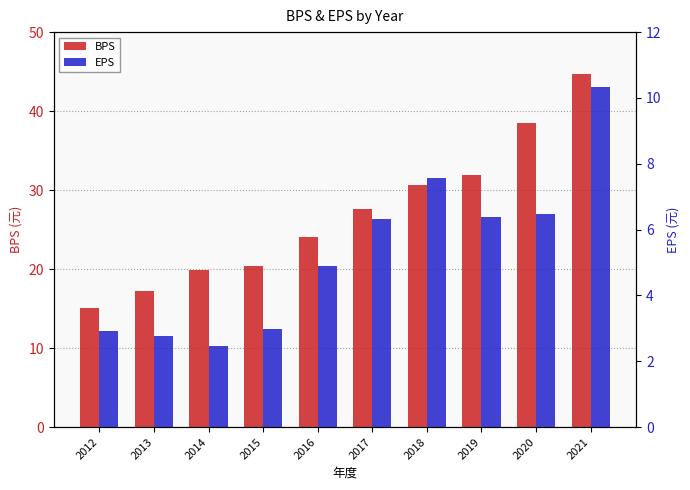

How many bars are there in total?

20